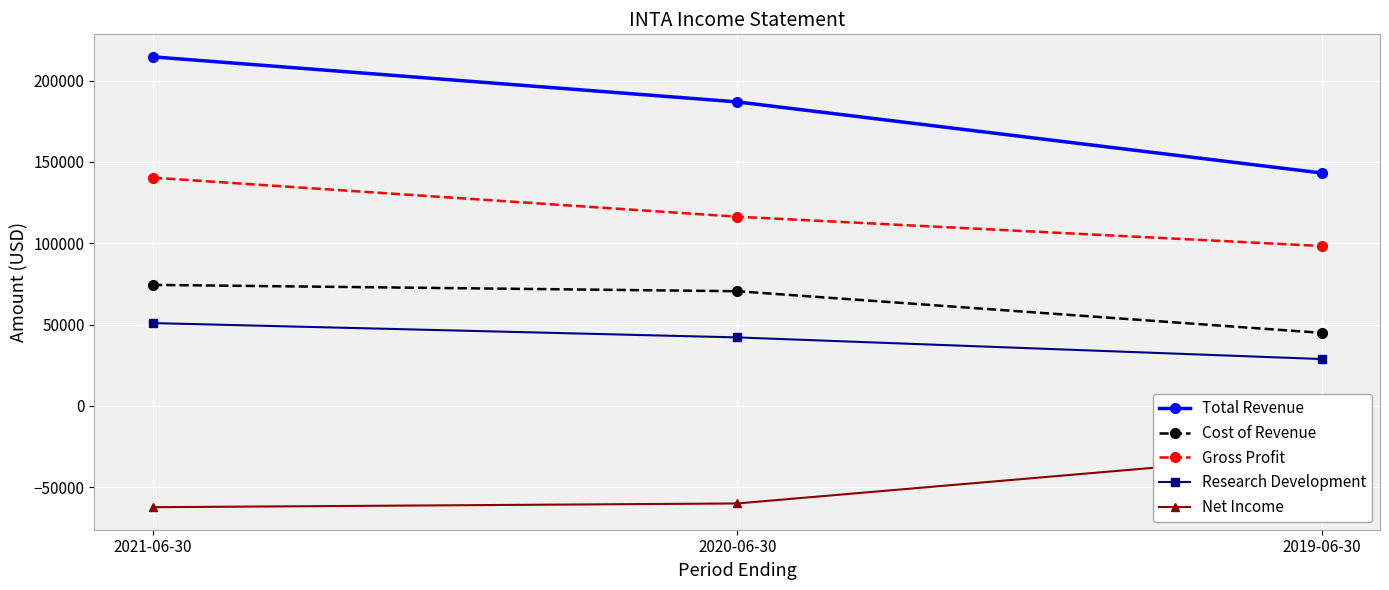

Is the value of Gross Profit at 2019-06-30 greater than the value of Total Revenue at 2020-06-30?

No